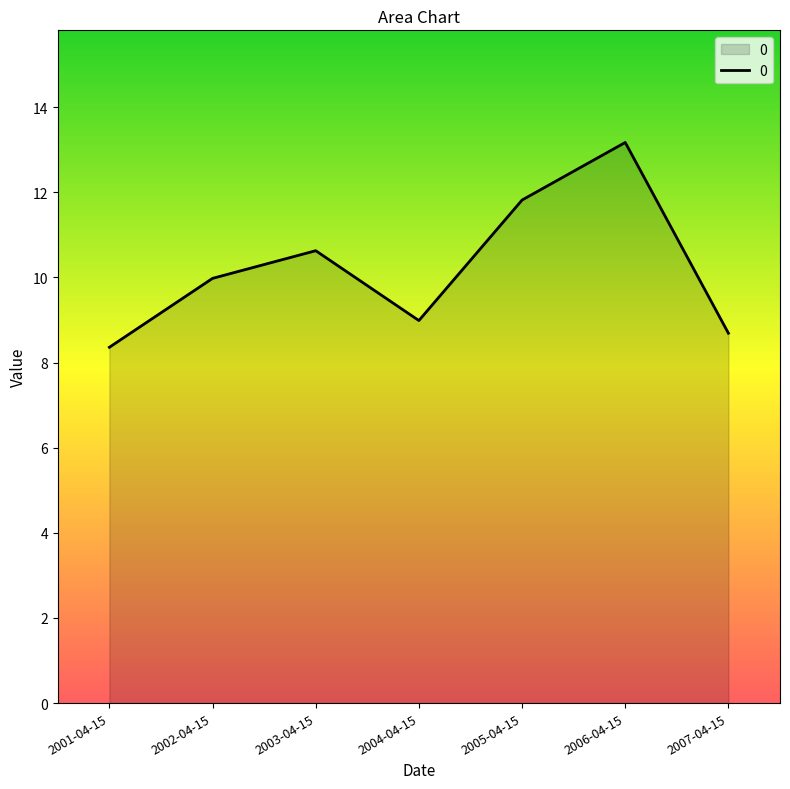

How many series are shown in this chart?

1